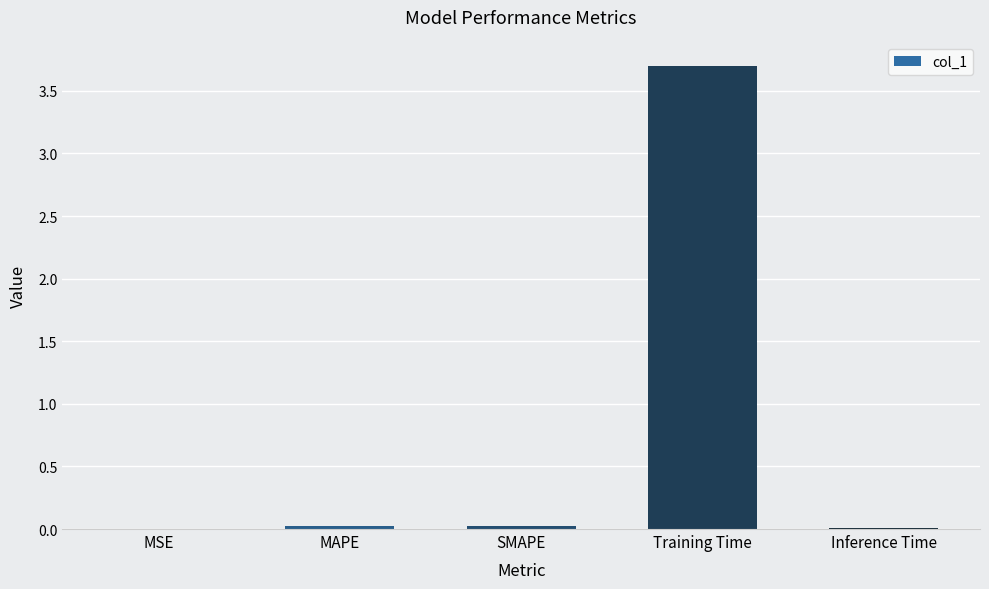

What is the maximum value shown in the chart?

3.7